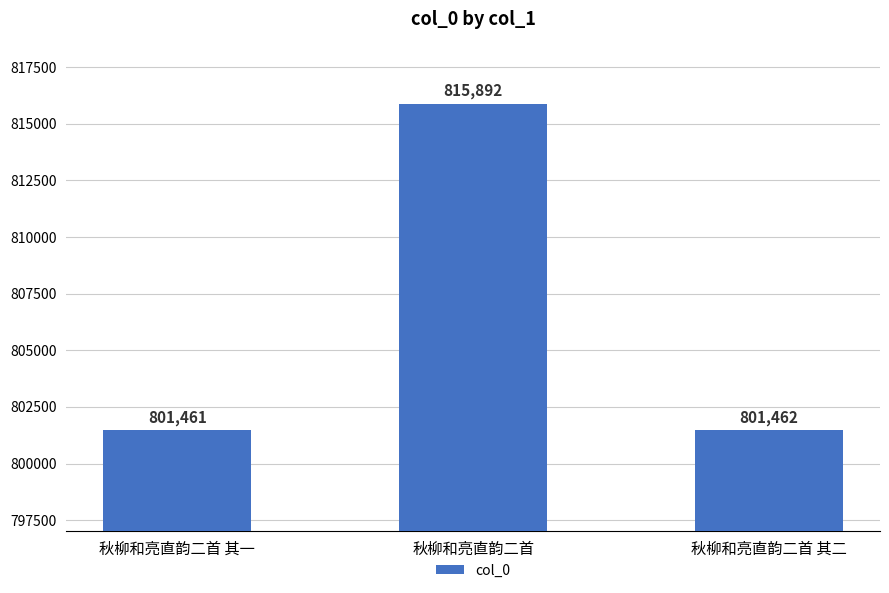

What is the ratio of the value at 秋柳和亮直韵二首 其一 to the value at 秋柳和亮直韵二首?

1.0